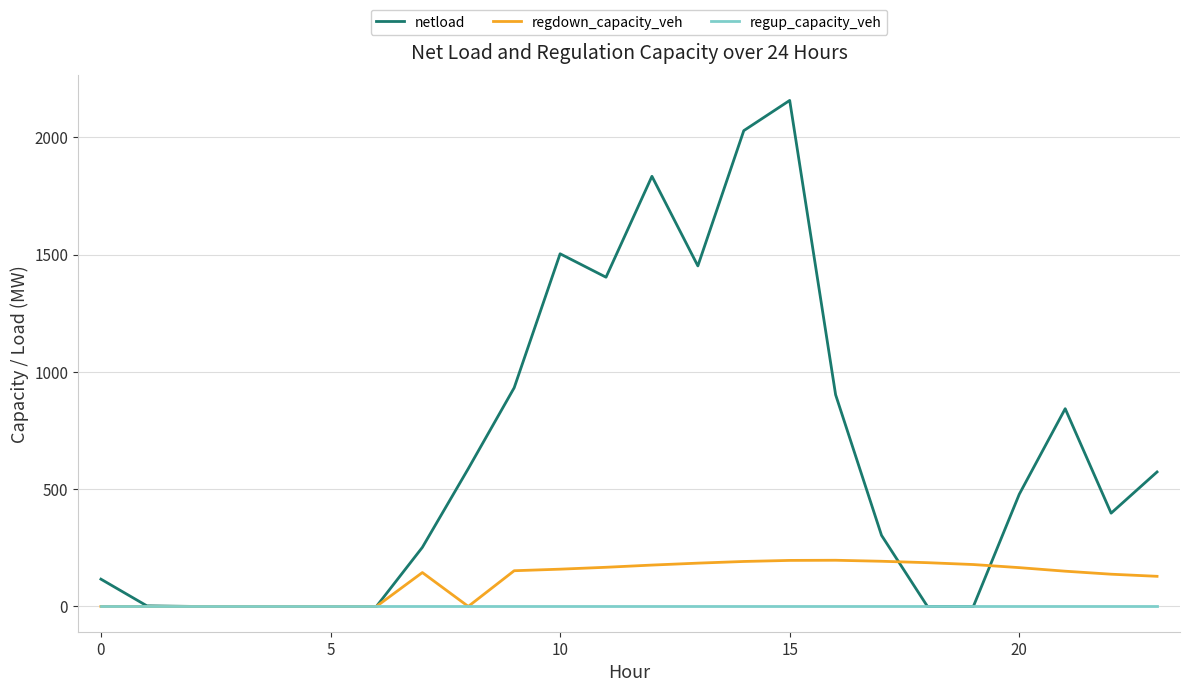

Rank the series by their maximum value, from highest to lowest.

netload, regdown_capacity_veh, regup_capacity_veh